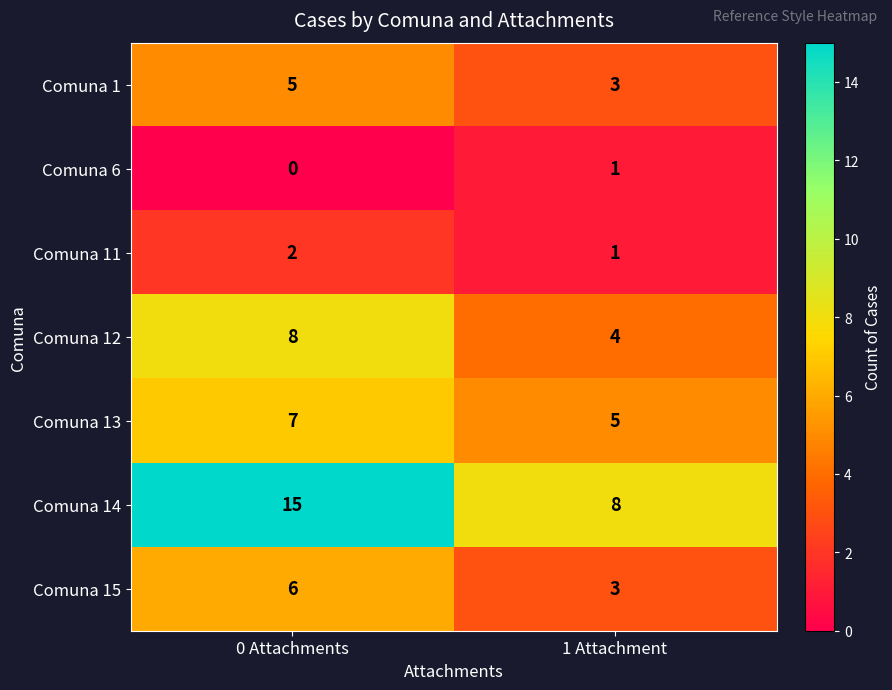

List the labels in order of Comuna 14 value, largest first.

0 Attachments, 1 Attachment